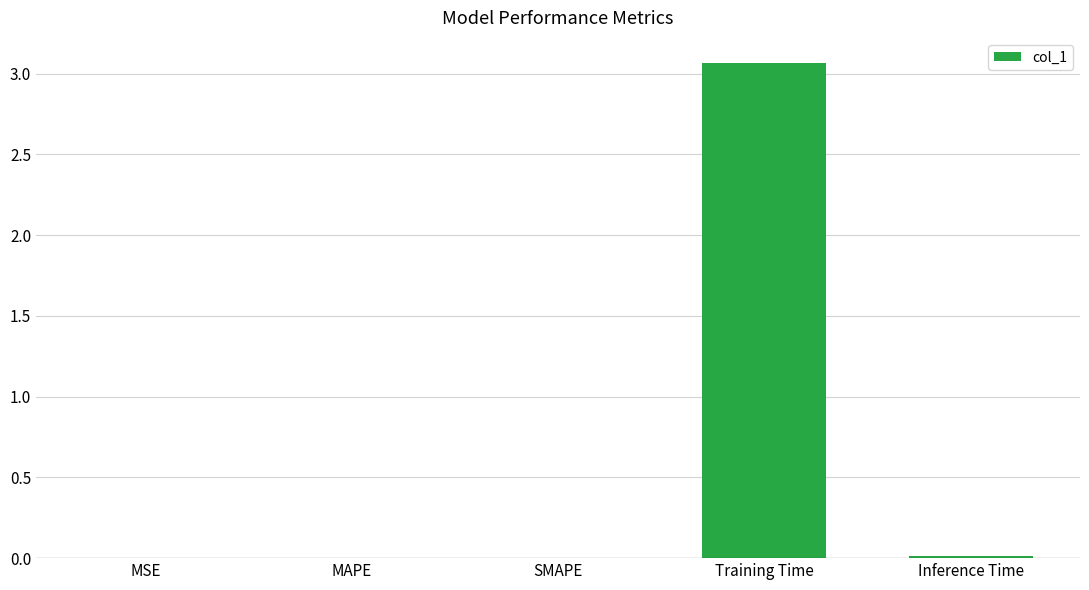

Which has a higher value, MAPE or Training Time?

Training Time